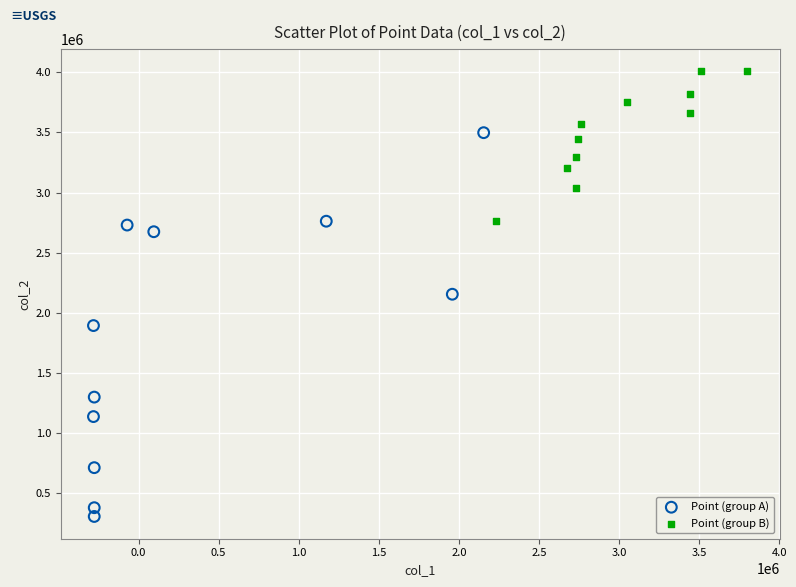

Which series reaches the maximum Y coordinate?

Point (group B)